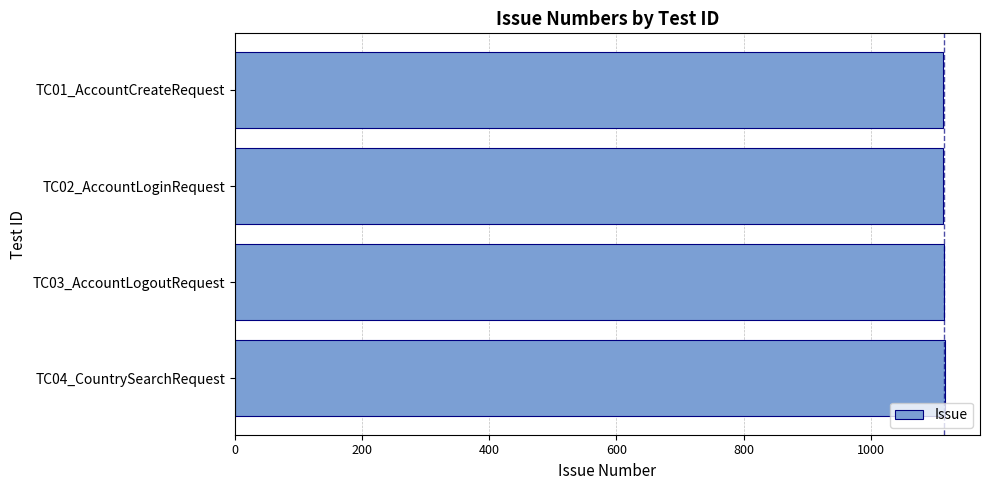

Is it true that the value at TC02_AccountLoginRequest is 685?

False